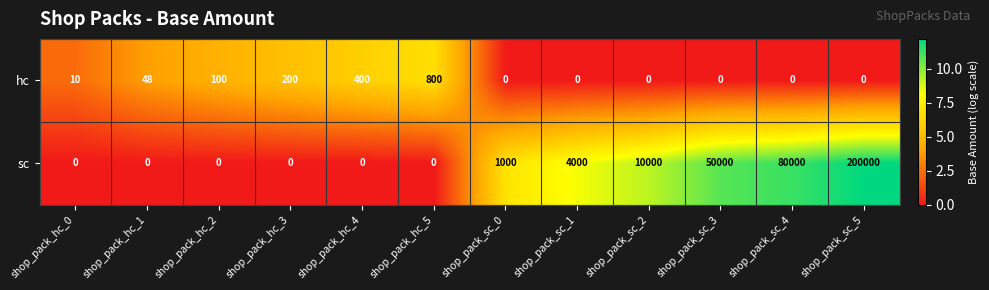

The hc series shows 0 at shop_pack_sc_2. True or false?

True